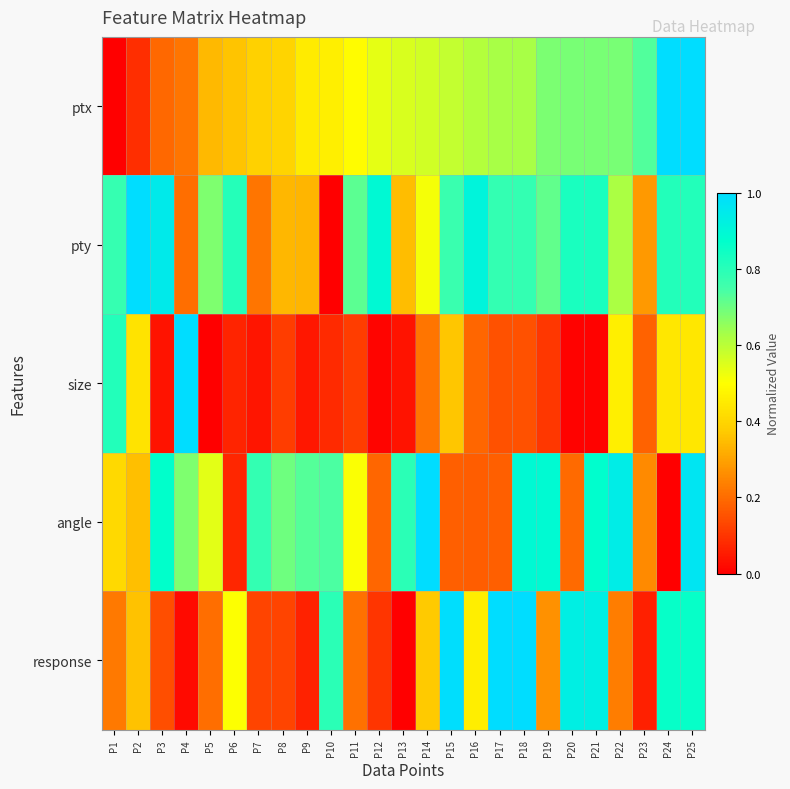

How many categories are shown in the chart?

25